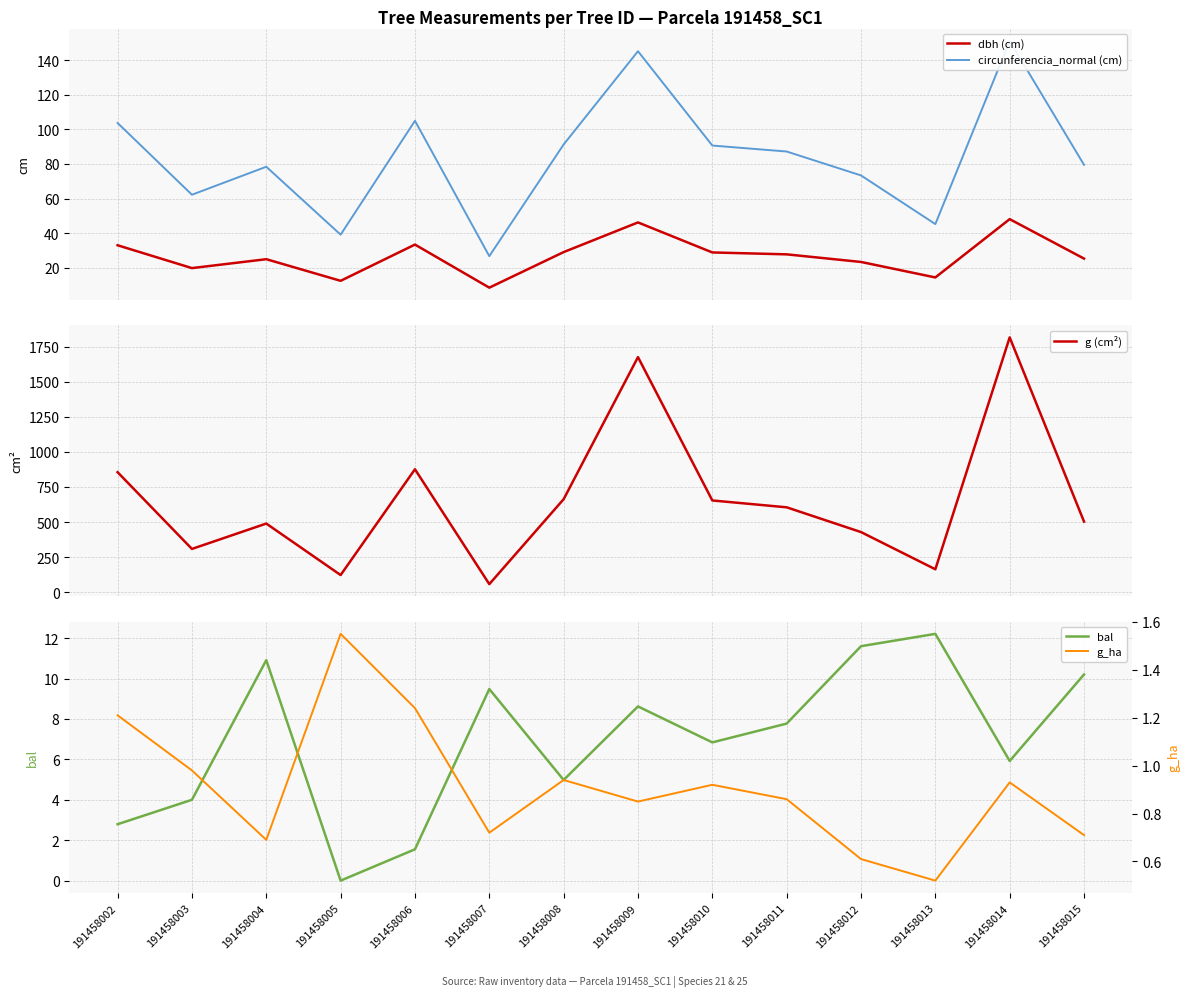

What is the sum of all circunferencia_normal (cm) values?

1178.4